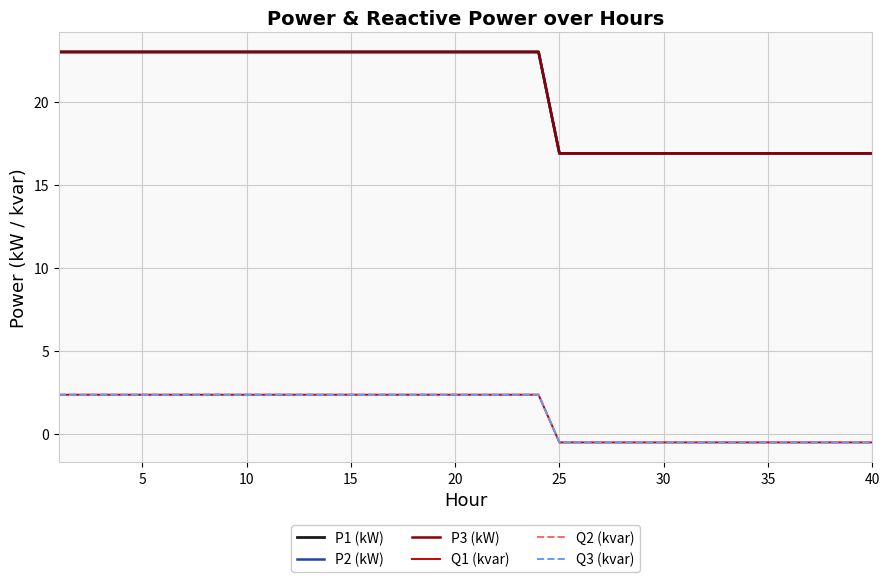

What is the maximum value for Q2 (kvar)?

2.3